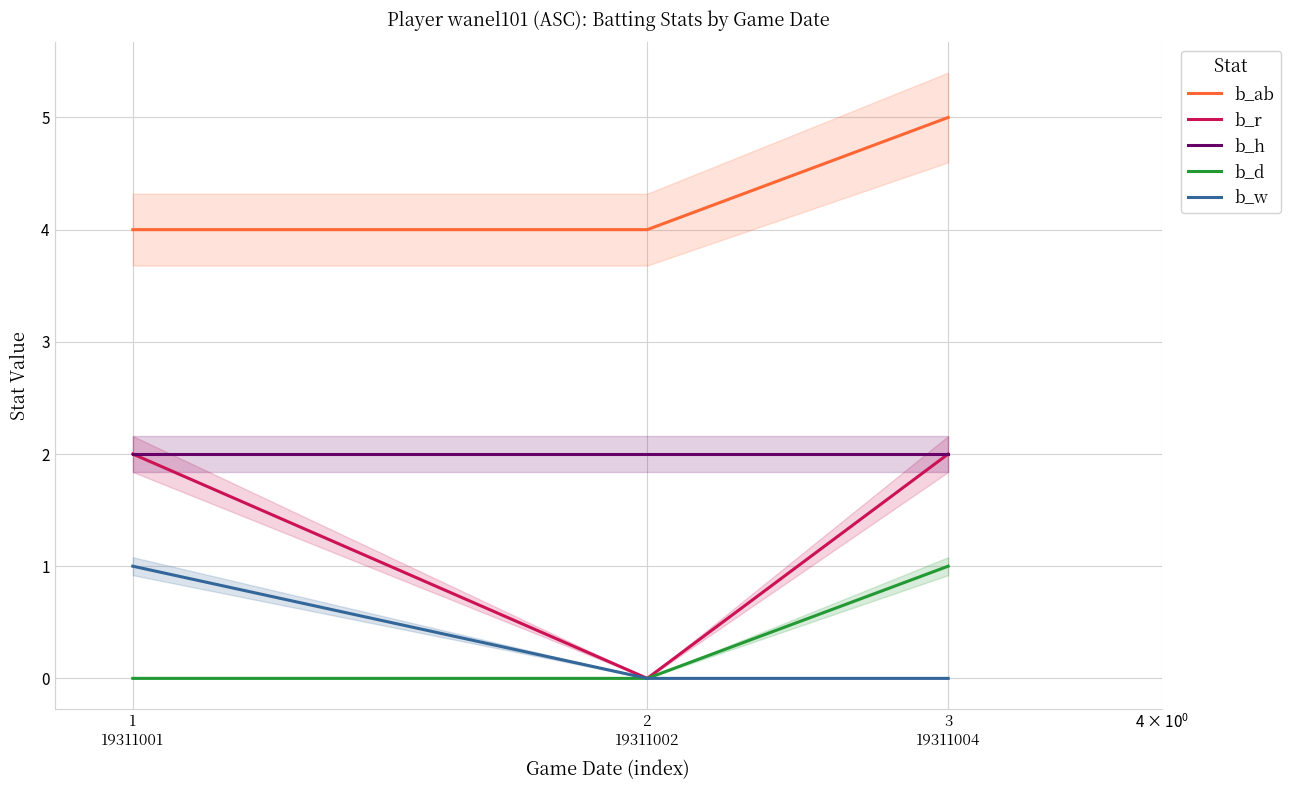

Is this an area chart (filled region under the line)?

No